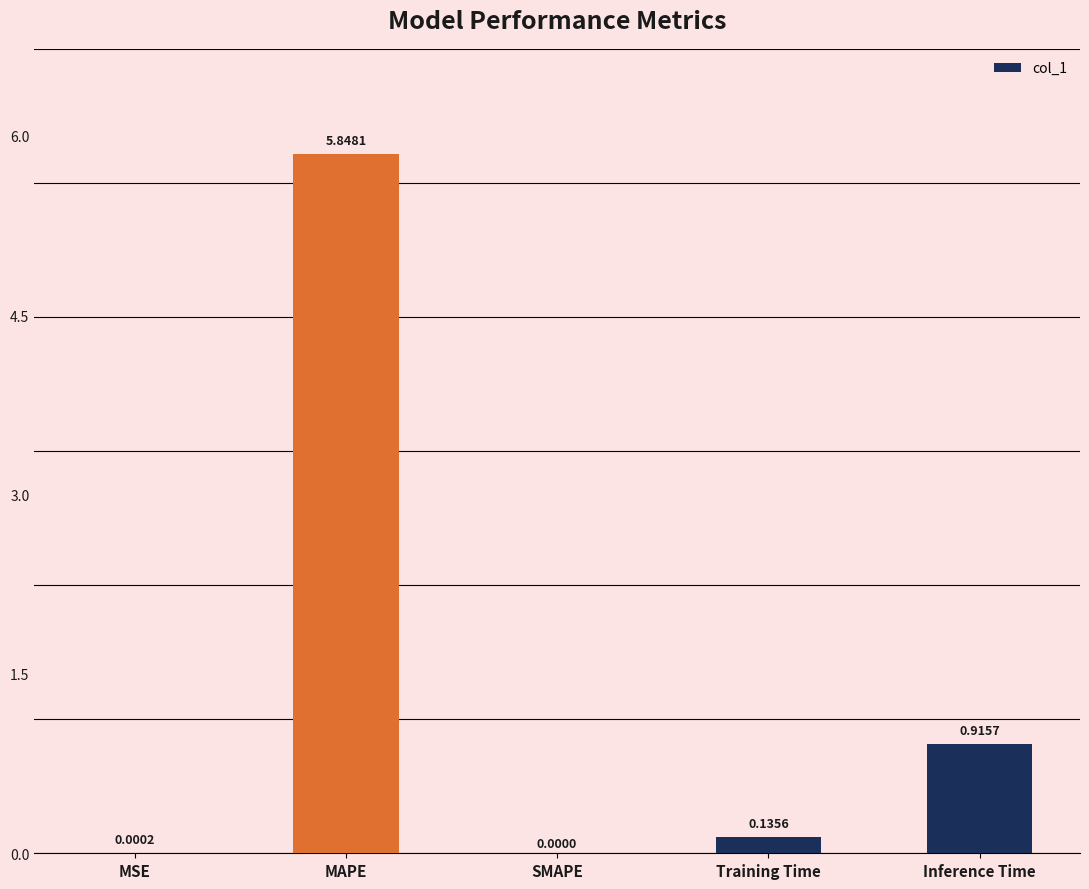

What is the sum of the values at Training Time and Inference Time?

1.1